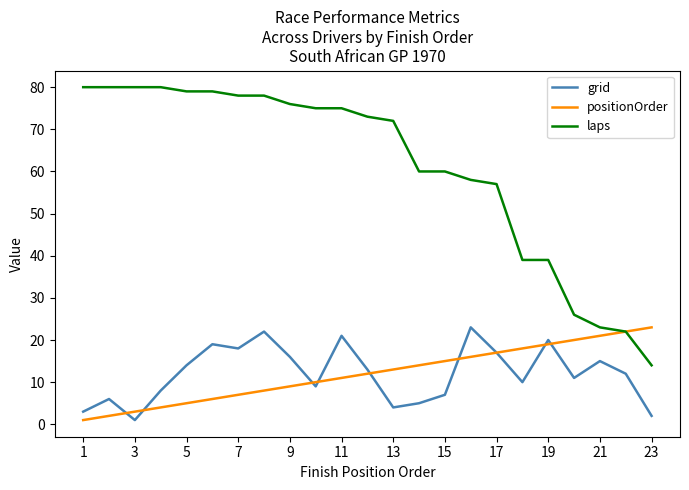

Reading right to left, extract all data points from this chart.

grid: 2	12	15	11	20	10	17	23	7	5	4	13	21	9	16	22	18	19	14	8	1	6	3
positionOrder: 23	22	21	20	19	18	17	16	15	14	13	12	11	10	9	8	7	6	5	4	3	2	1
laps: 14	22	23	26	39	39	57	58	60	60	72	73	75	75	76	78	78	79	79	80	80	80	80